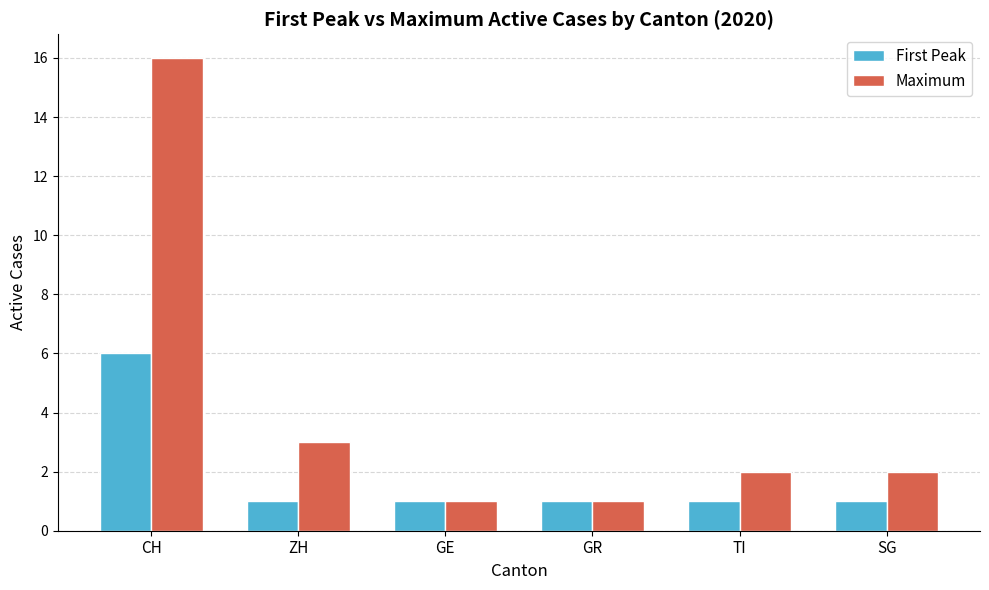

At which category does the chart reach its peak across all series?

CH